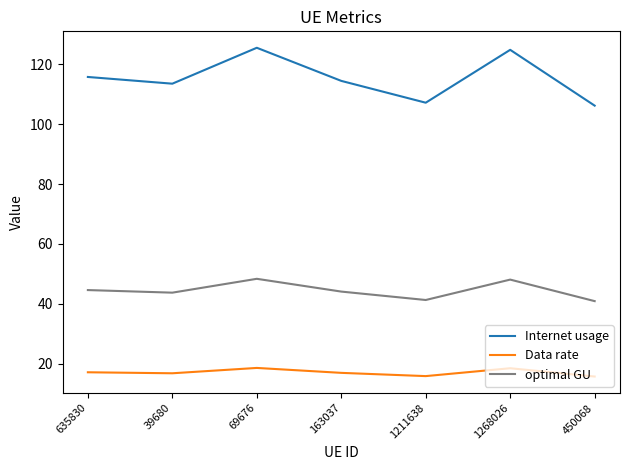

What is the smallest value displayed?

15.8